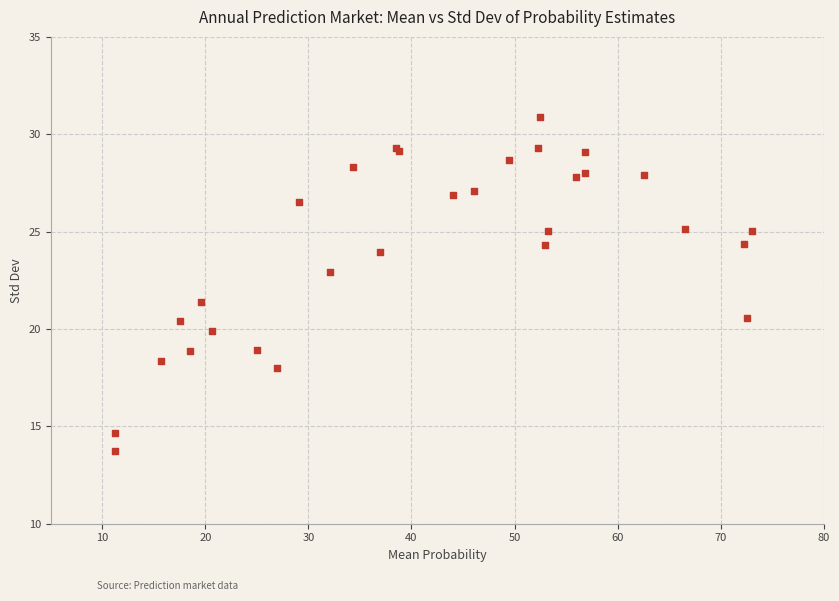

What Y value in the scatter plot is closest to 22?

21.4